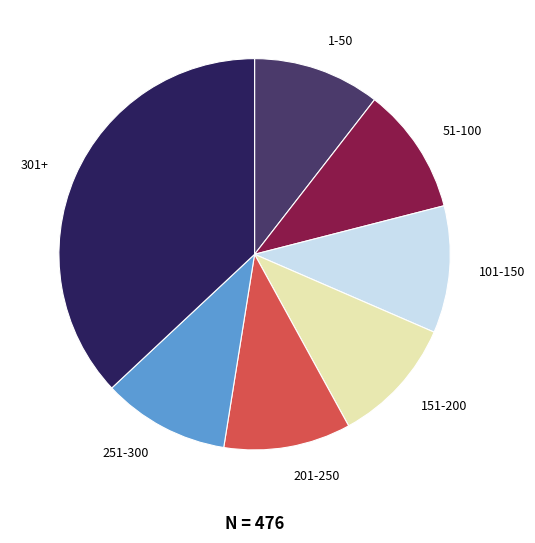

Does any single category account for the majority?

No